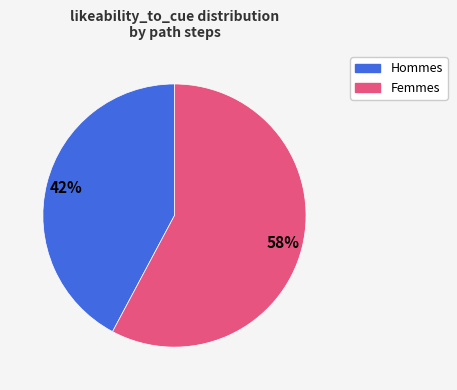

To the nearest percent, what is the average slice percentage?

50%